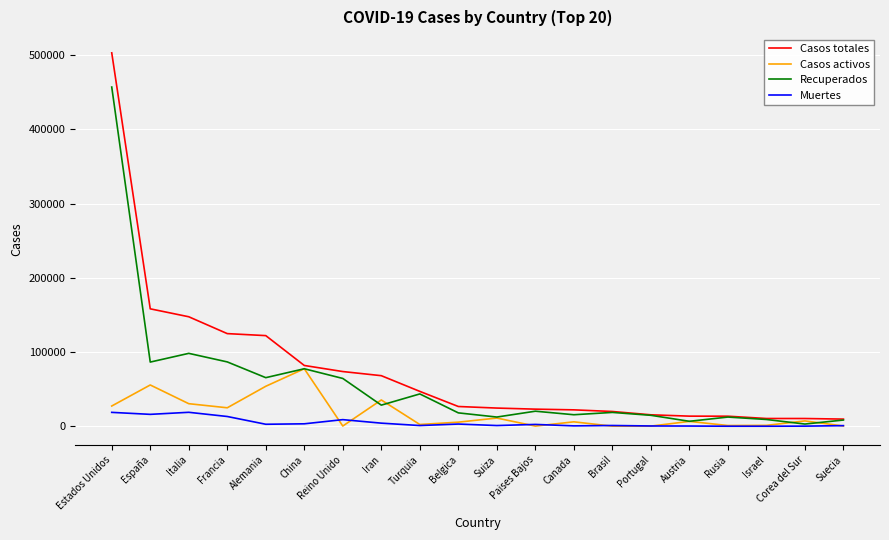

List the series in order of their overall mean, lowest first.

Muertes, Casos activos, Recuperados, Casos totales